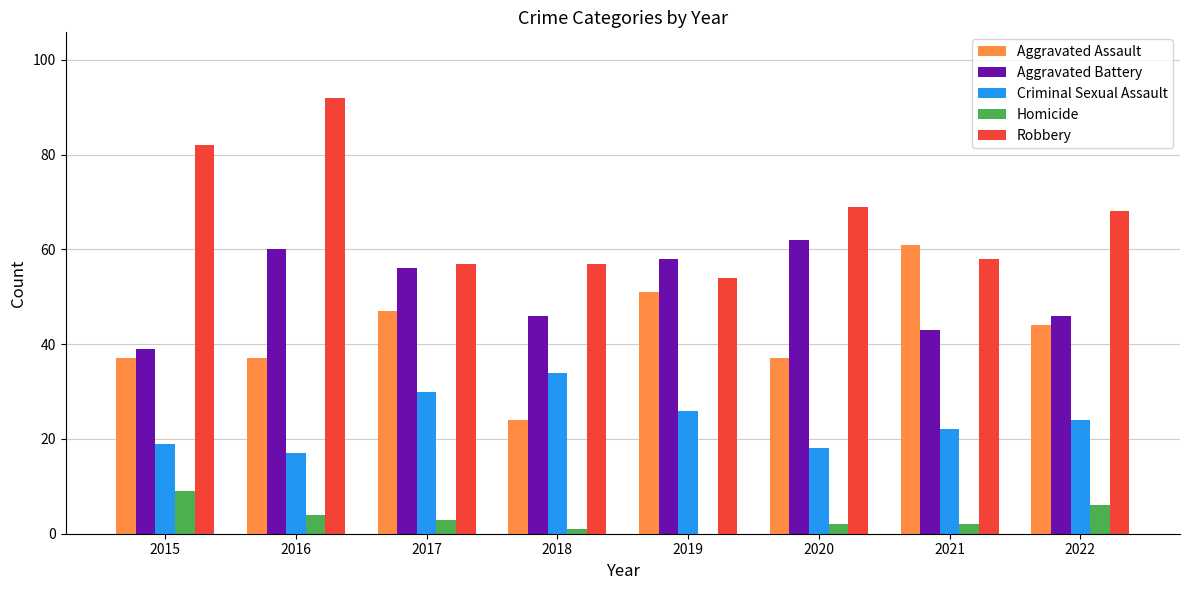

At which category does the chart reach its peak across all series?

2016